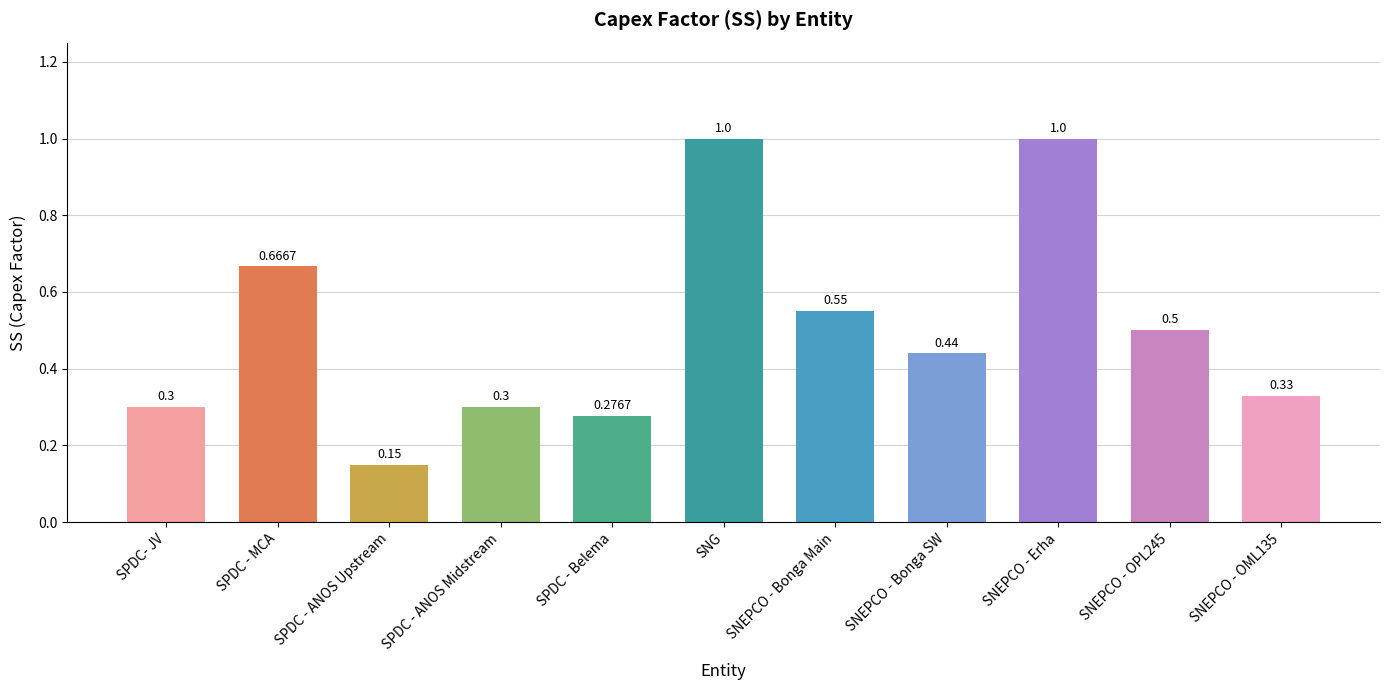

What is the maximum value shown in the chart?

1.0